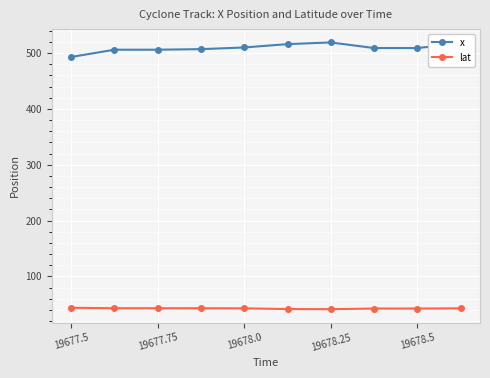

What is the average value of the lat series?

42.6